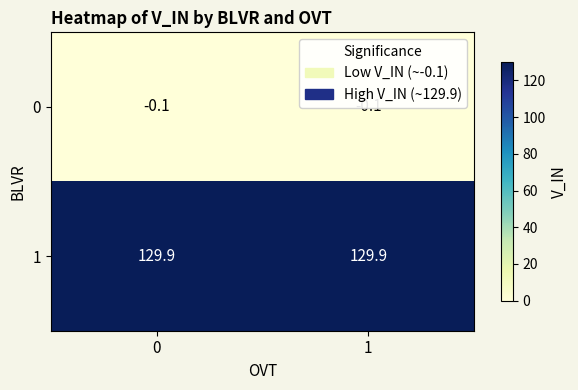

At how many categories does at least one series exceed 95?

2